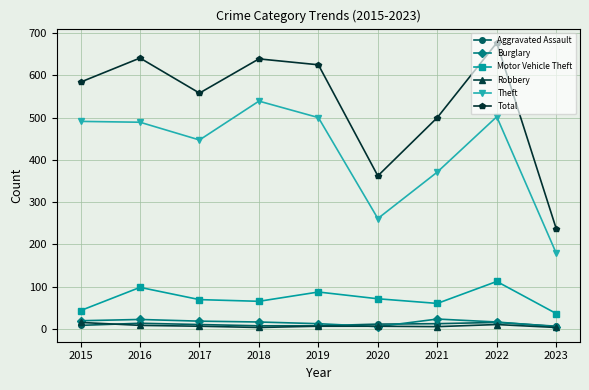

What is the spread (max minus min) of values at 2015?

576